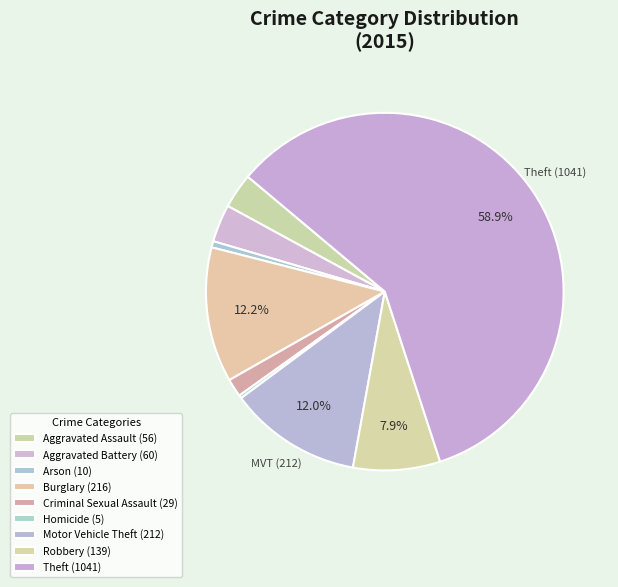

To the nearest percent, what is the combined percentage of Motor Vehicle Theft and Aggravated Assault?

15%